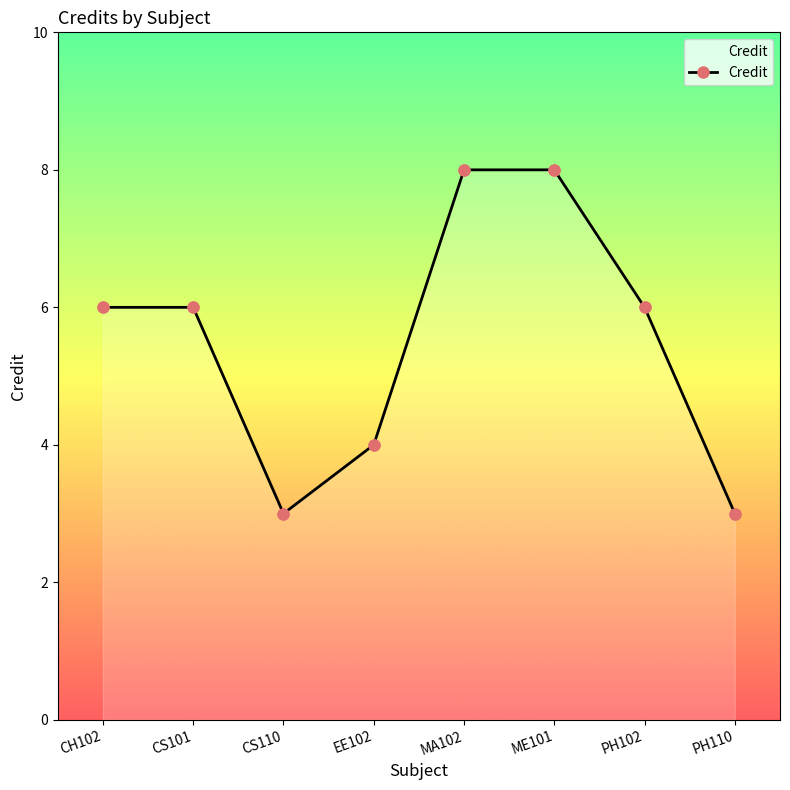

What is the ratio of the value at MA102 to the value at EE102?

2.0